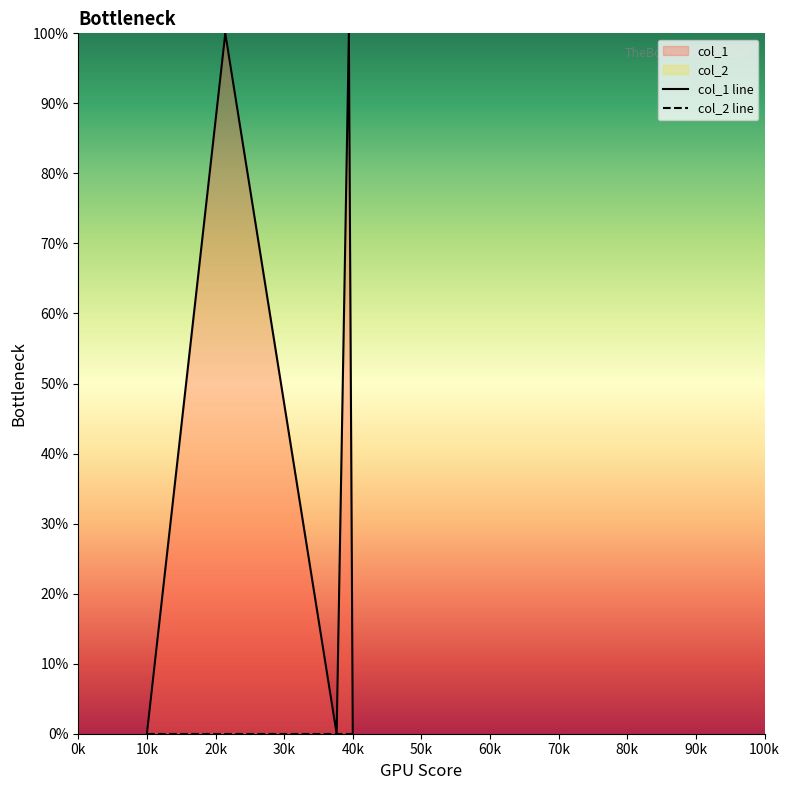

Reading right to left, what are all the values shown in this chart?

col_1 line: 0	1	0	1	0
col_2 line: 0	0	0	0	0